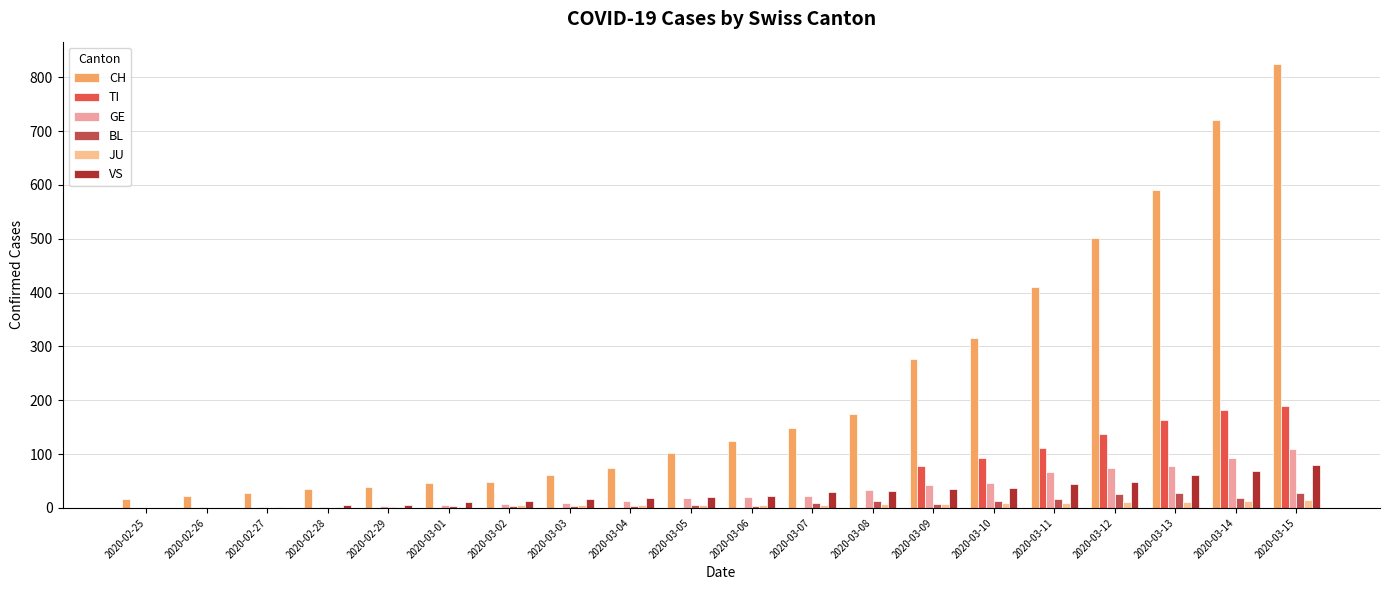

Which has a higher value, 2020-03-07 or 2020-03-15?

2020-03-15